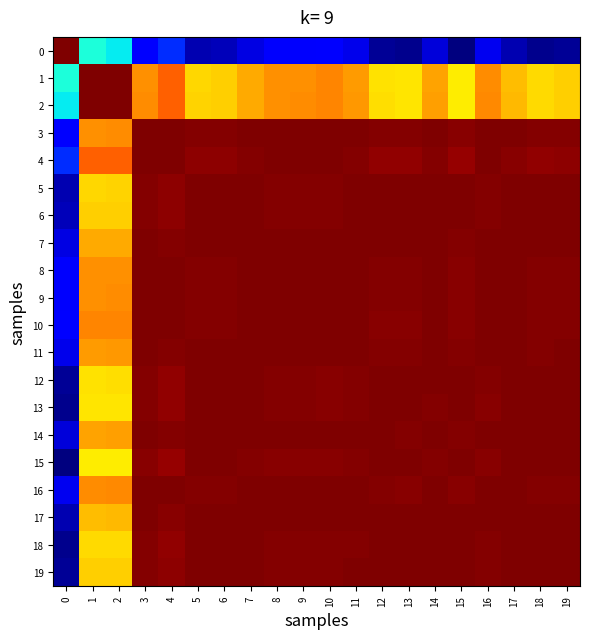

What is the difference between the highest and lowest values at 17?

2.8